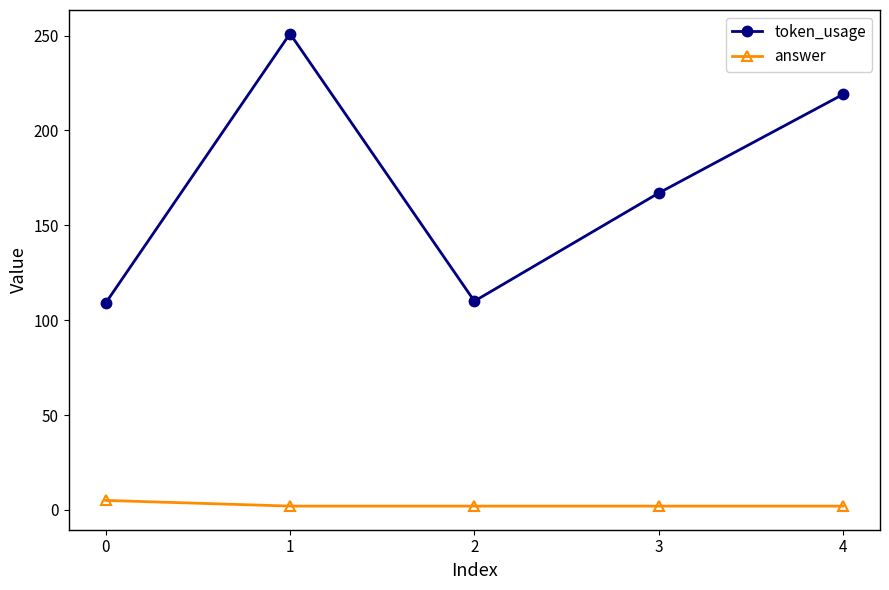

At which category is the sum across all series the highest?

1